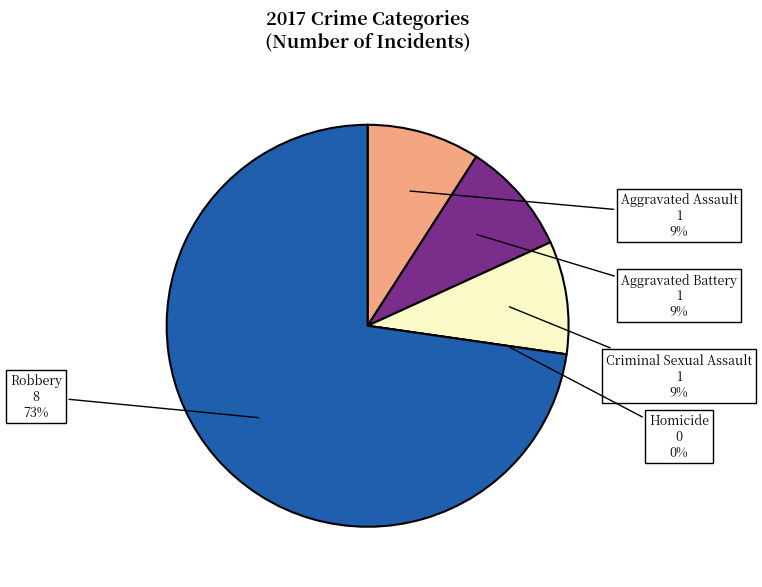

To the nearest percent, what is the difference between the largest and smallest slice percentages?

73%